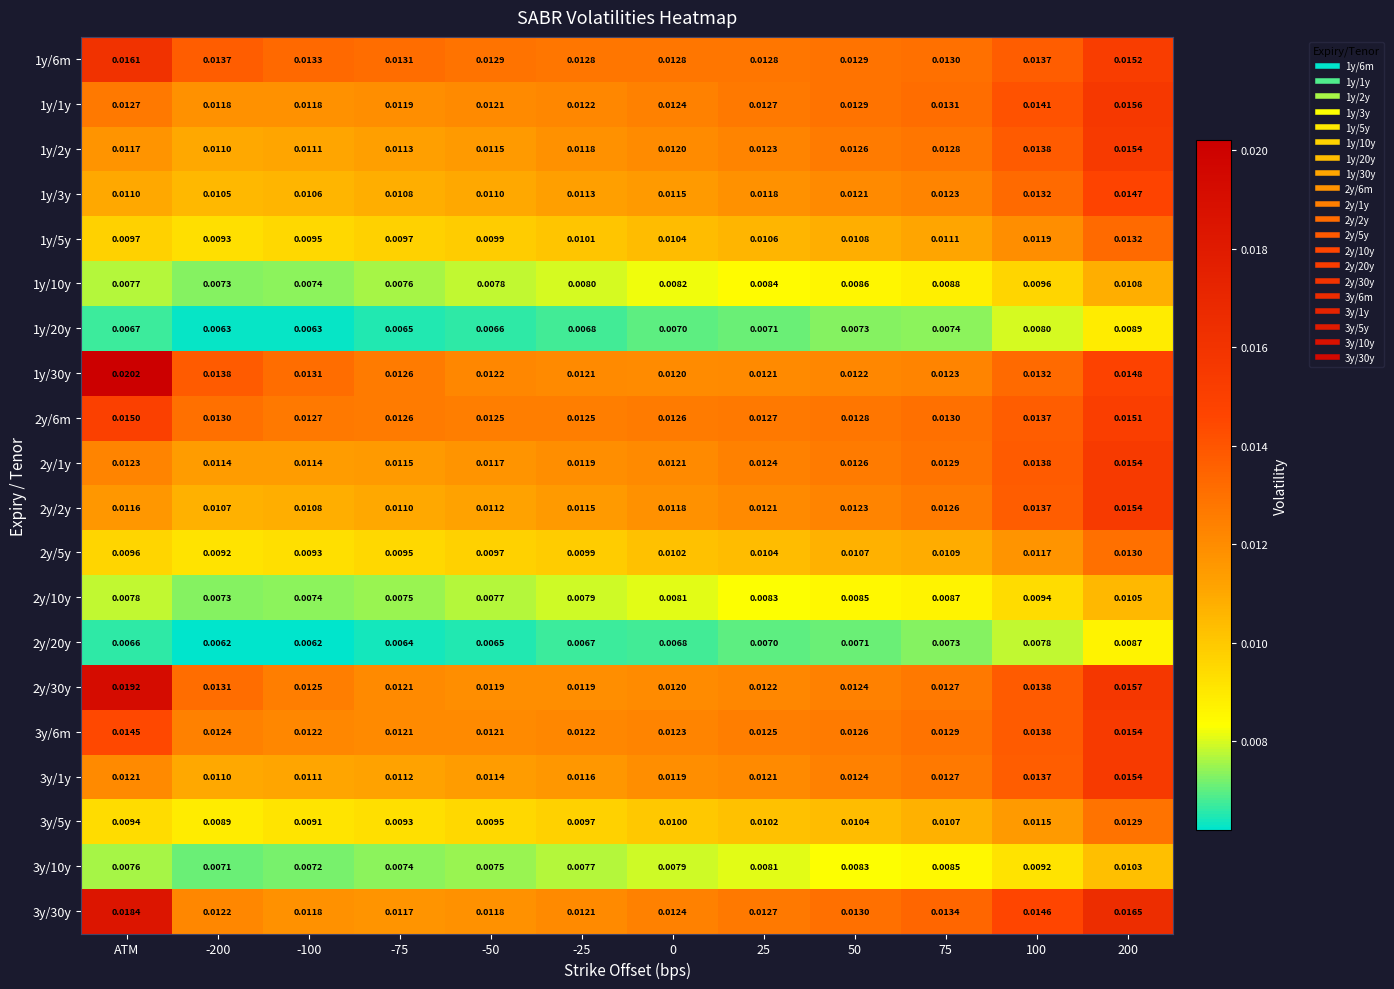

Is the value of 2y/20y at ATM greater than the value of 3y/6m at -50?

No